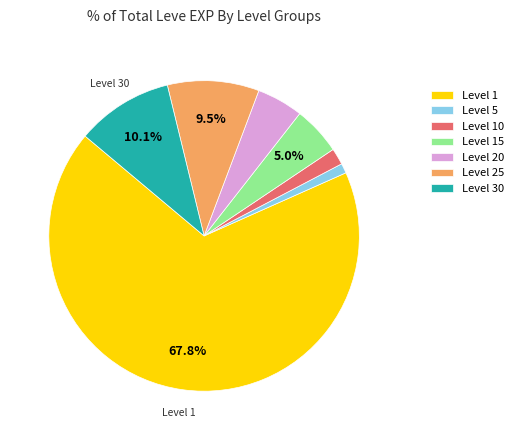

Do Level 1 and Level 20 together represent more than half of the pie?

Yes